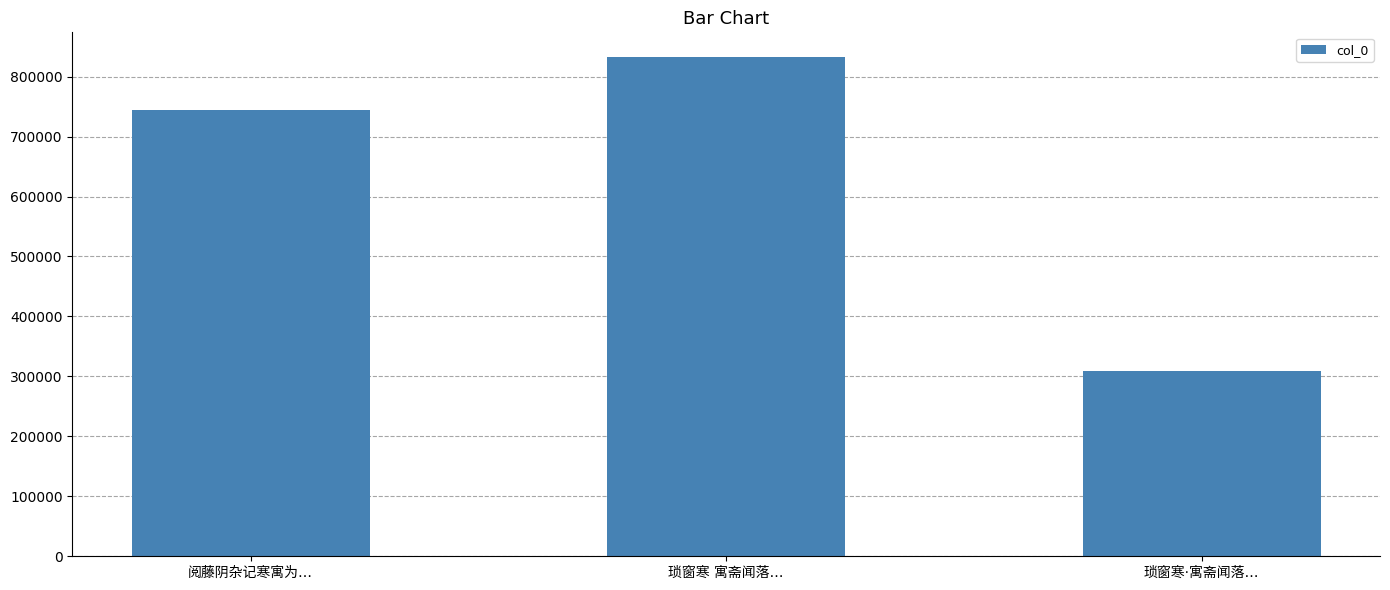

Where is the data nearest to the value 570348?

阅藤阴杂记寒寓为…